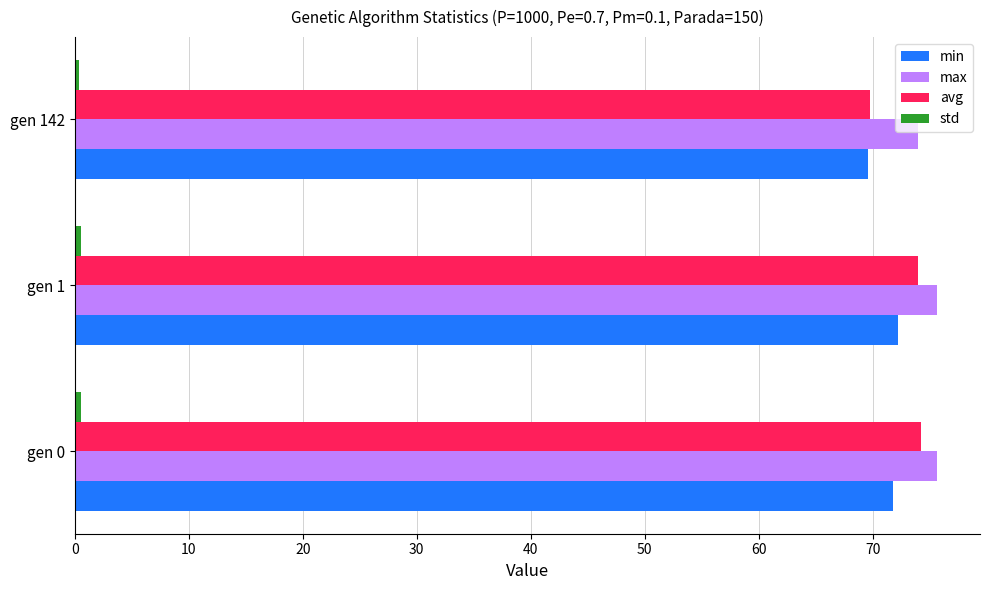

What is the difference between the maximum and minimum values in the max series?

1.6